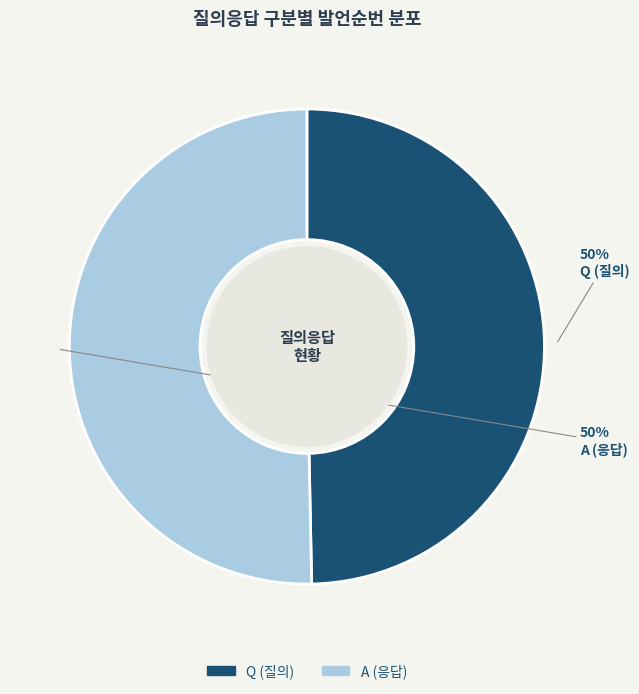

Approximately how many times larger is the value at A (응답) compared to Q (질의)?

1.0